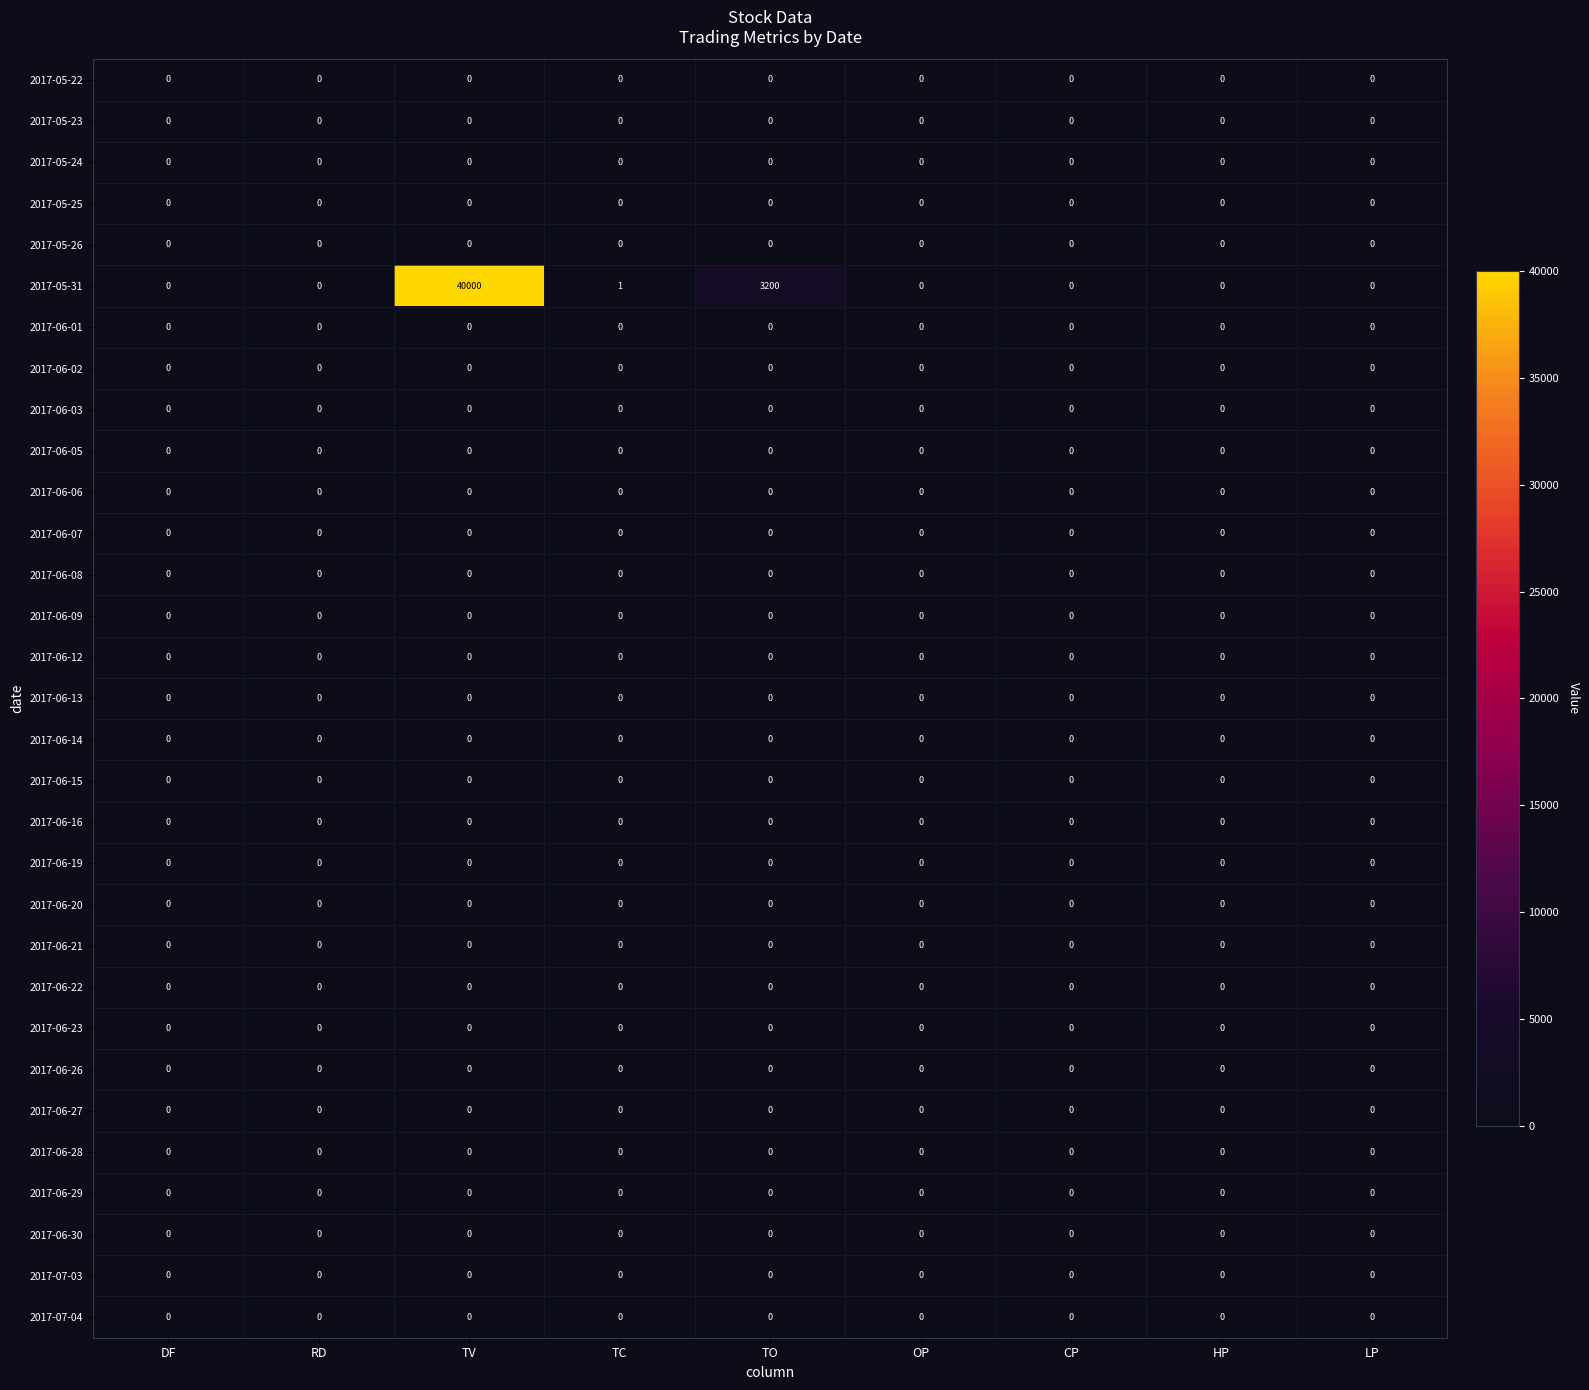

What is the sum of all 2017-05-31 values?

43201